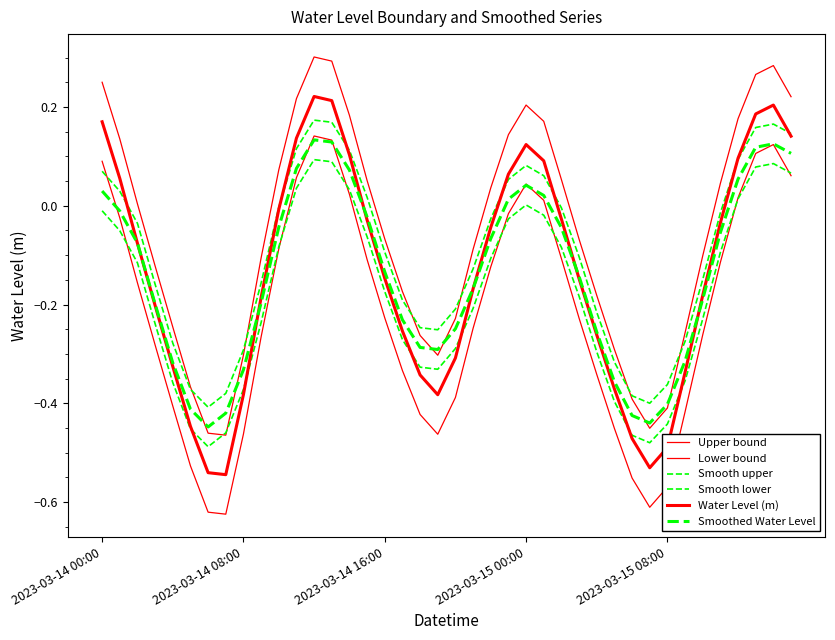

How many values in Smoothed Water Level are below zero?

28